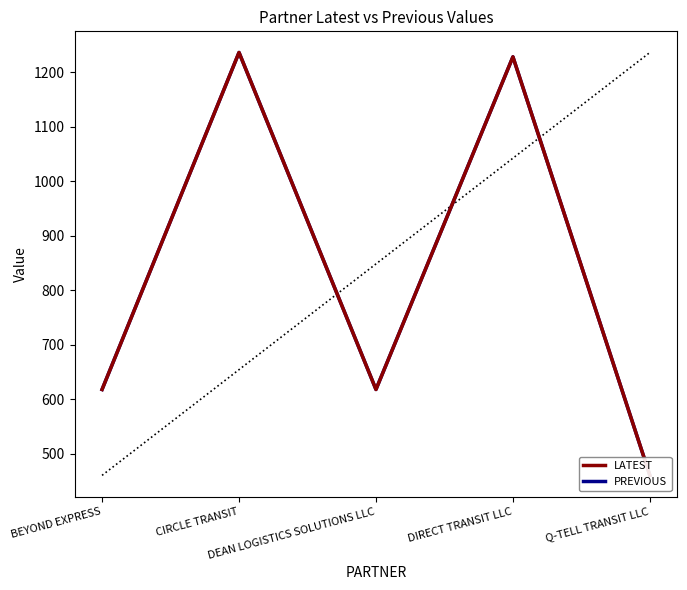

What is the smallest value displayed?

460.5